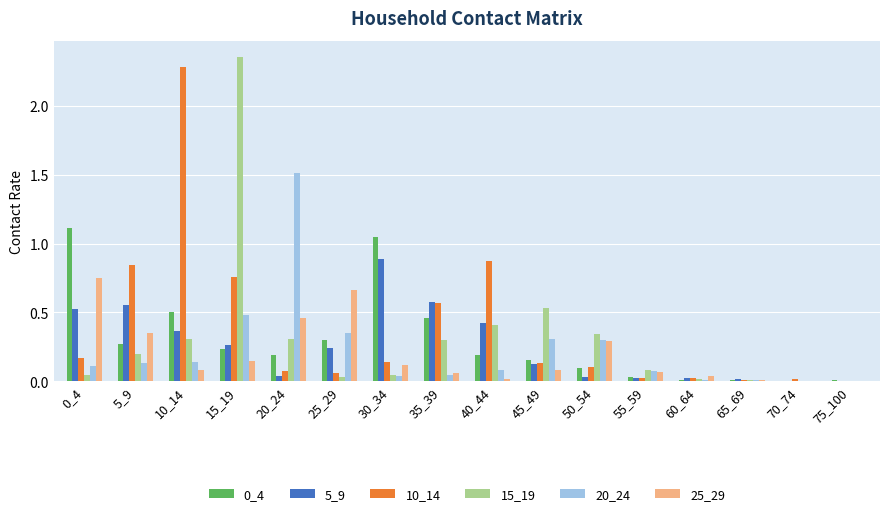

The value of 25_29 at 20_24 is 0.5. True or false?

True